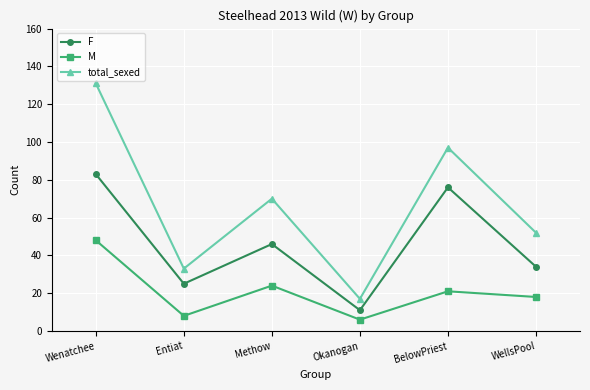

How many data points in F are less than 46?

3